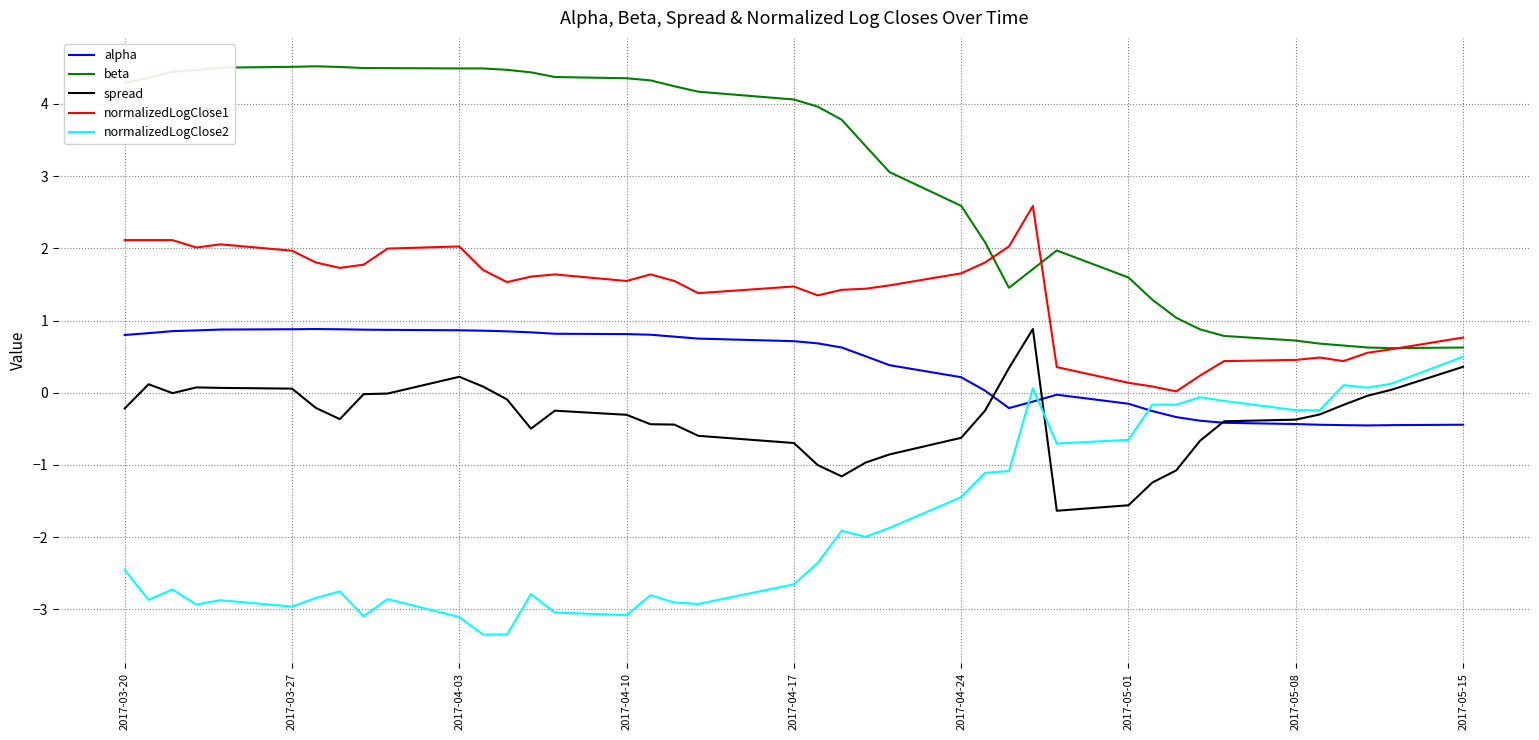

True or false: alpha and beta cross at least once.

False